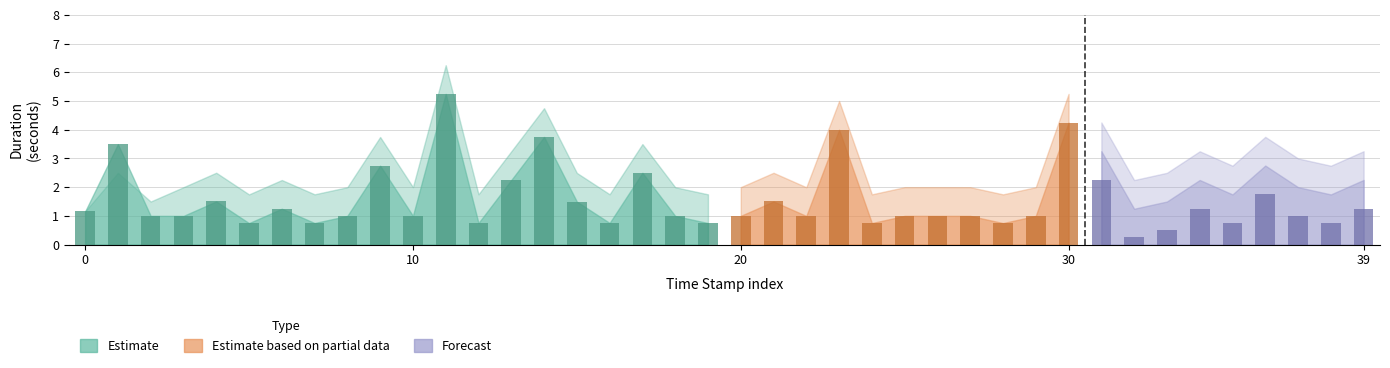

What is the value of the 7th bar from the left?

1.2